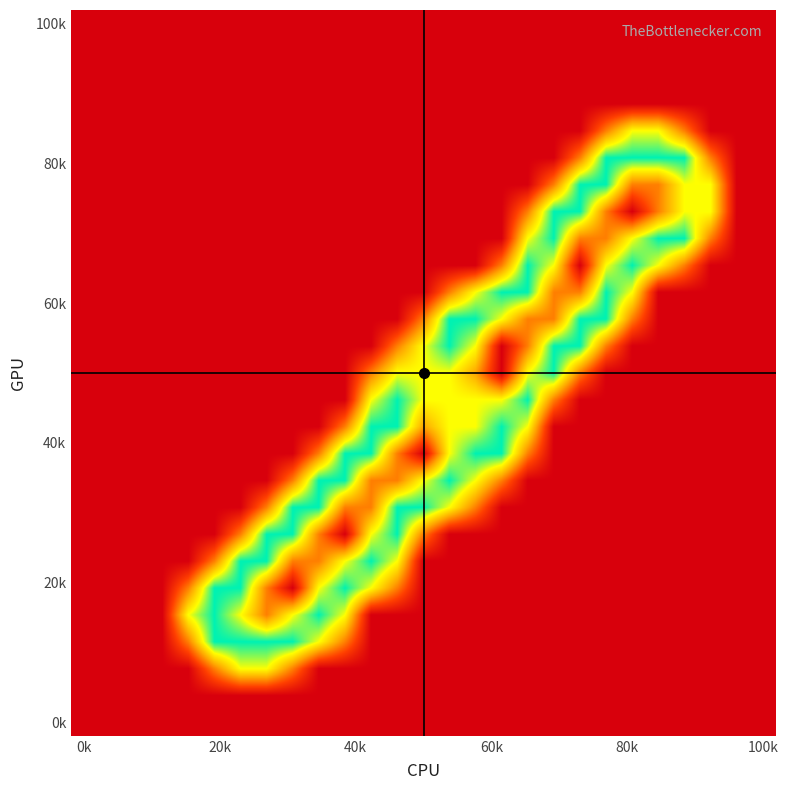

How many series are shown in this chart?

27